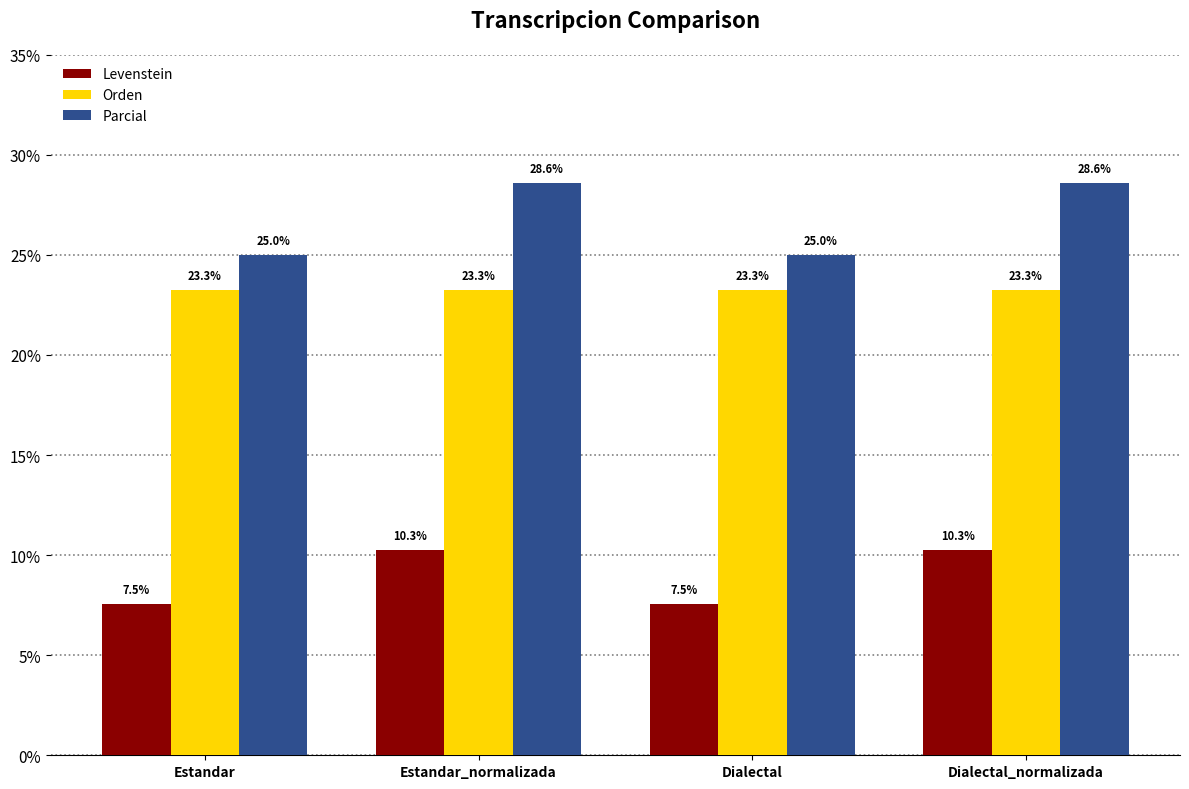

Which series changed the most between Estandar and Estandar_normalizada?

Parcial